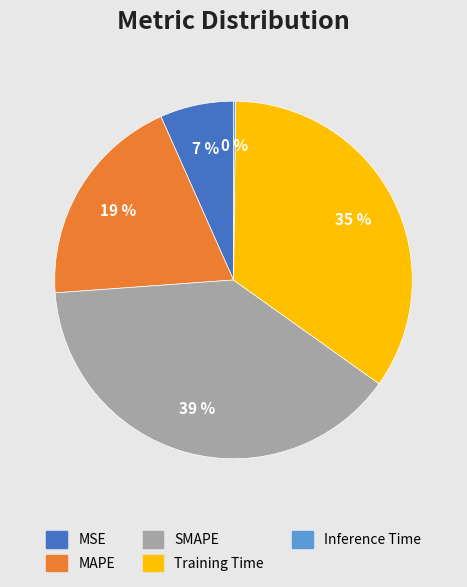

Is it true that MAPE is 19% of the pie?

True